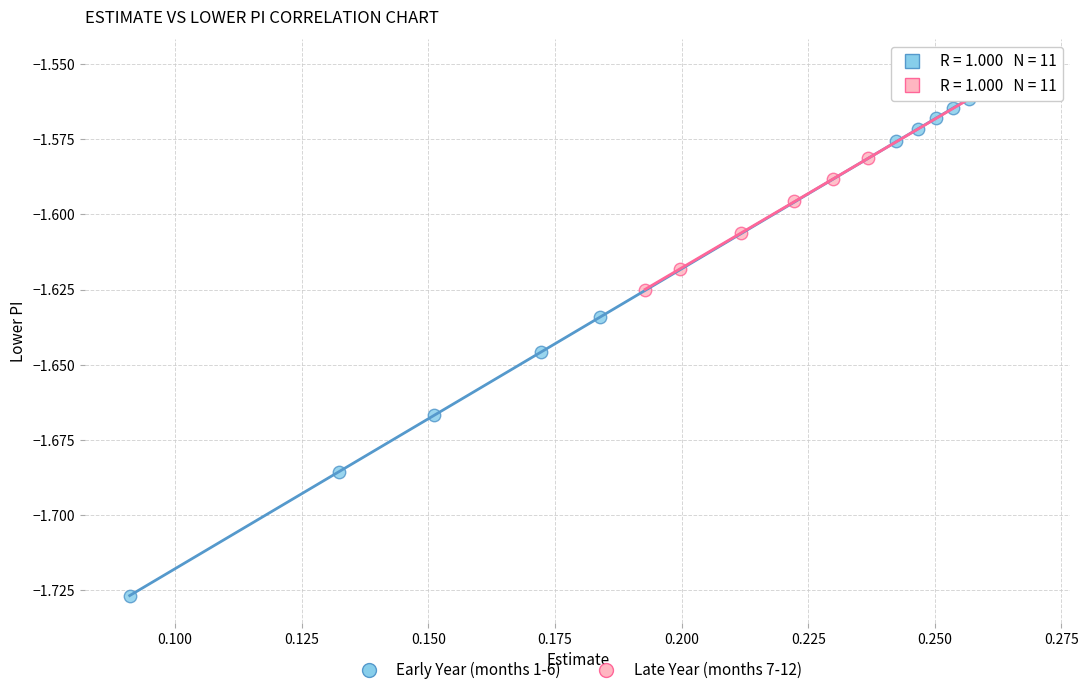

Which series contains the lowest Y value?

Early Year (months 1-6)